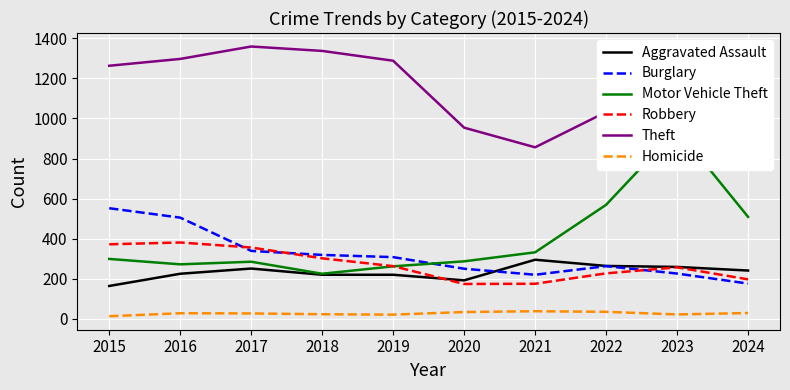

What is the difference between the second highest and minimum values in the Homicide series?

22